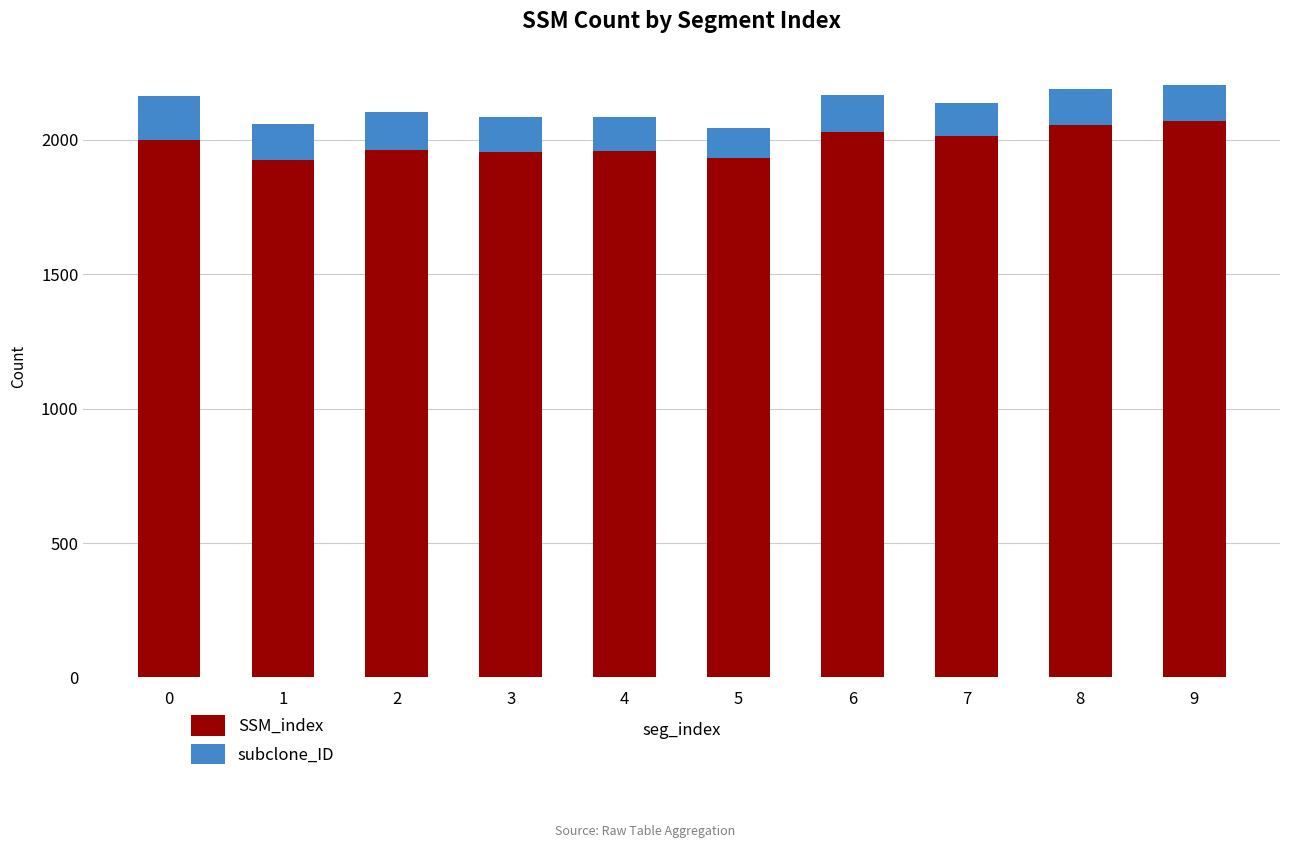

The value of SSM_index at 9 is 1095.5. True or false?

False